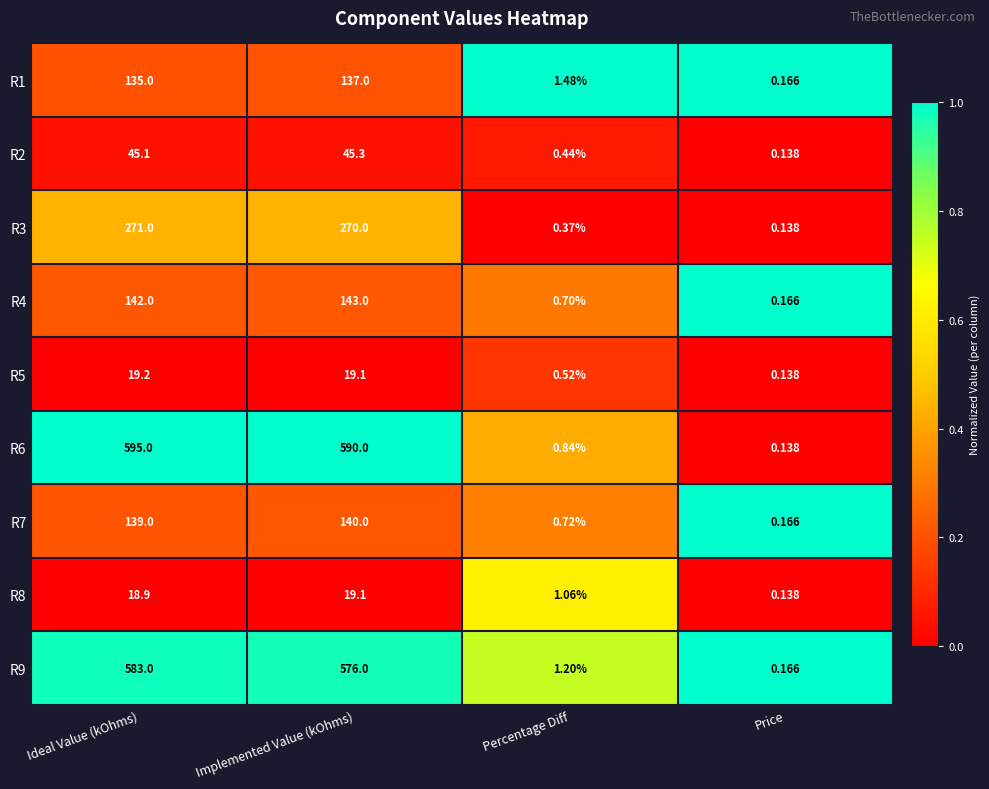

What is the maximum value shown in the chart?

595.0